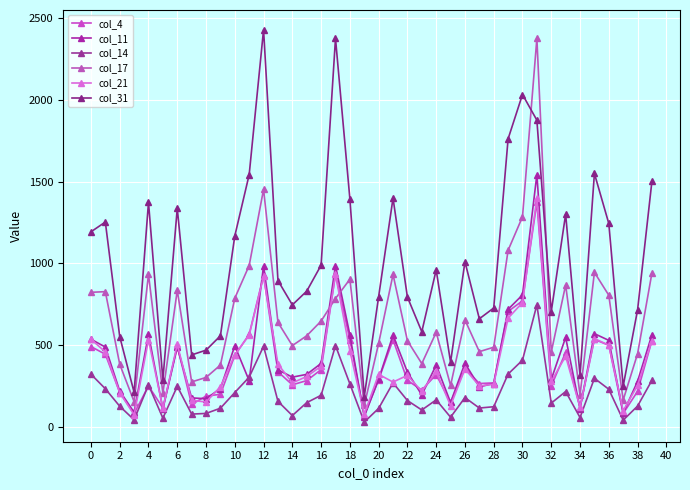

Does the chart have visible grid lines?

Yes